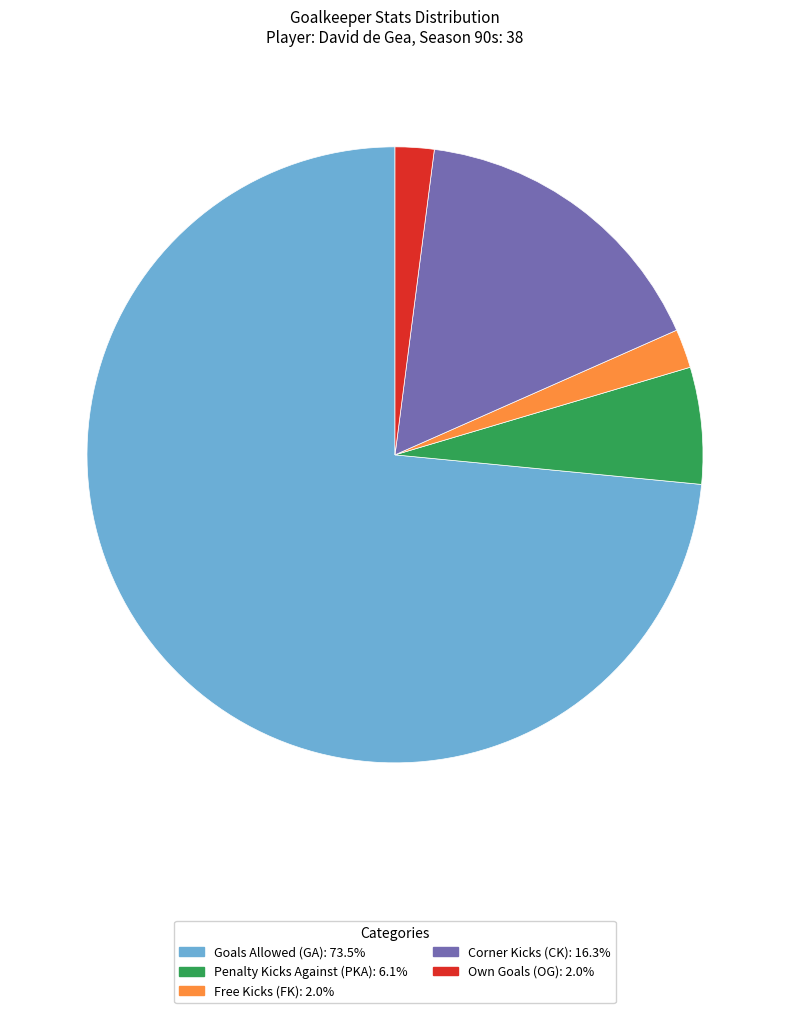

Is there any slice that represents more than half of the pie?

Yes